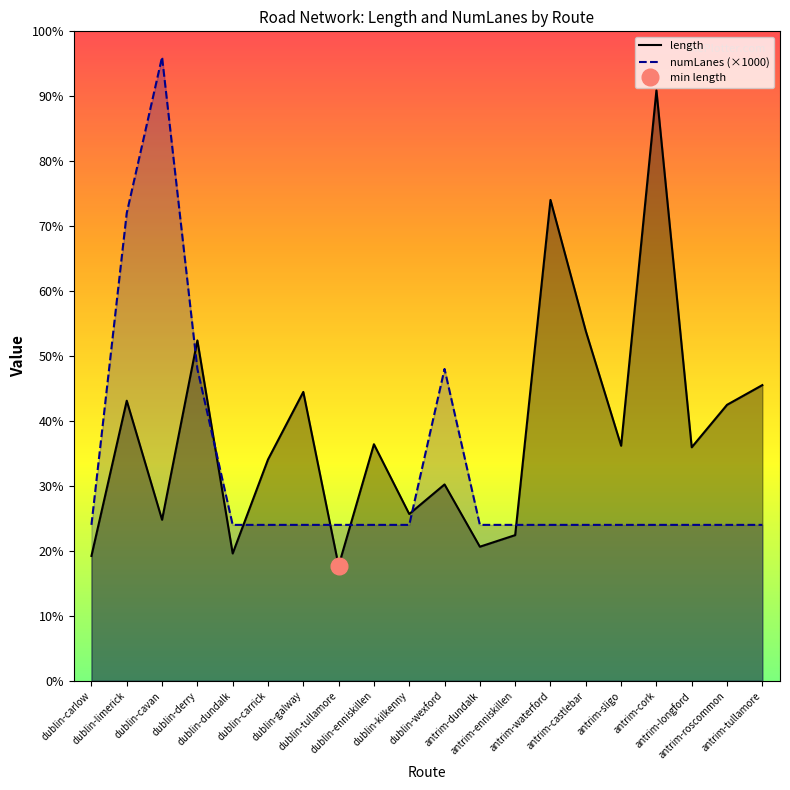

What is the value of the length point at the 2nd from the left?

1796.3